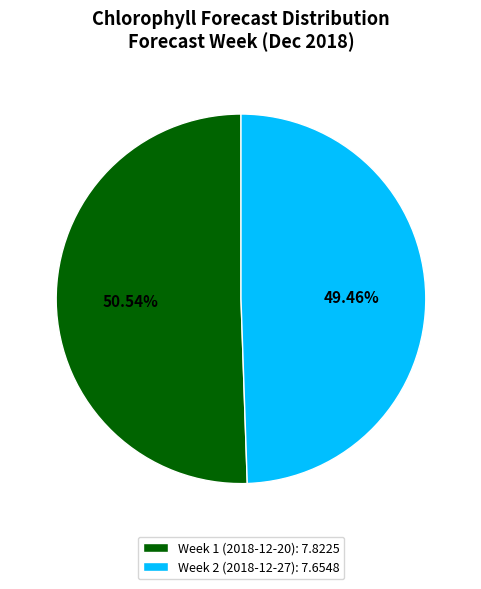

To the nearest percent, what is the combined percentage of Week 1 and Week 2?

100%